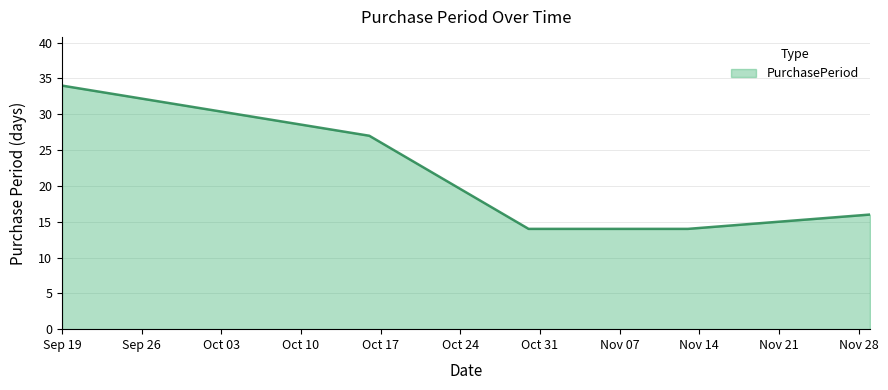

Reading right to left, transcribe all the data shown in this chart.

16	14	14	27	34